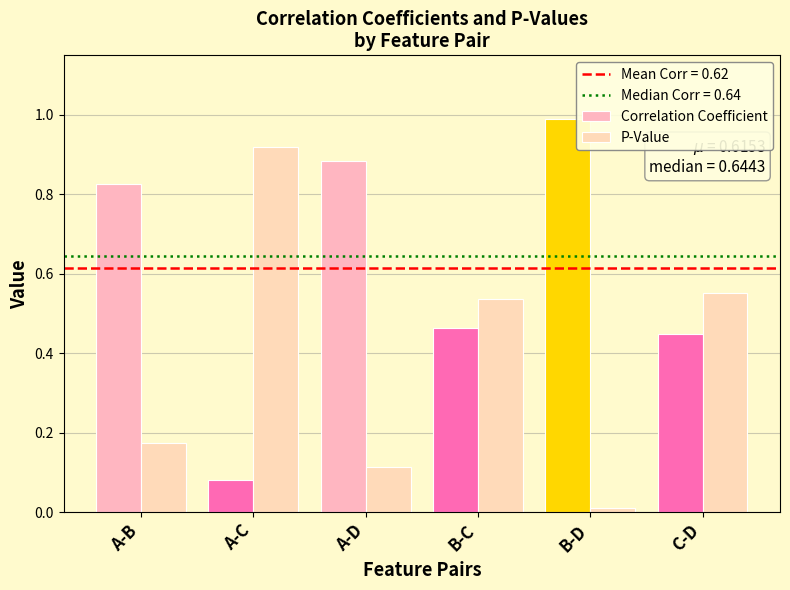

Where is P-Value nearest to the value 0?

B-D